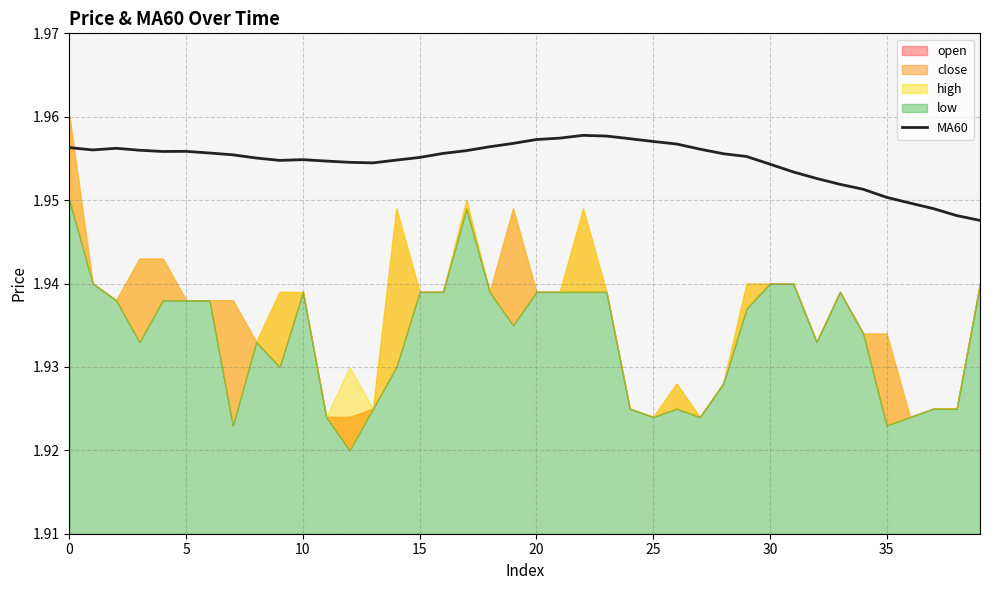

How many data points does each series have?

40